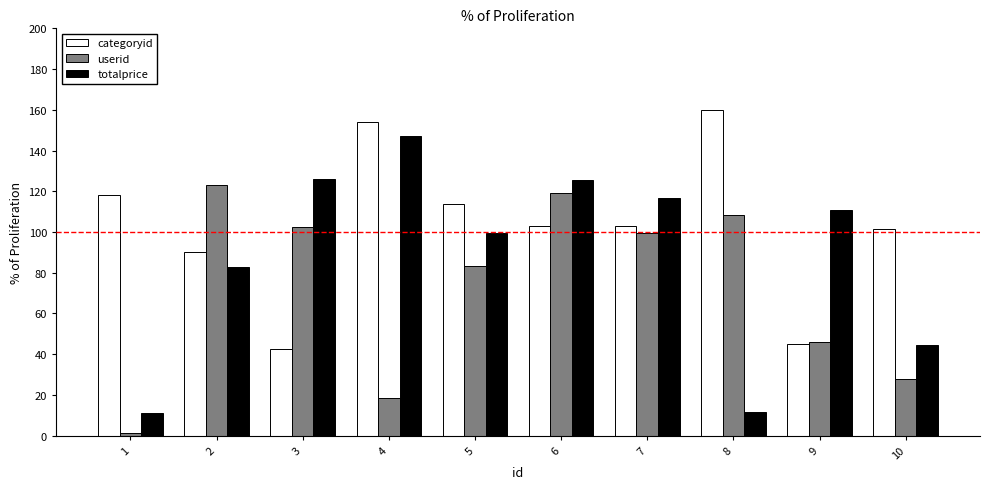

Between 5 and 9, which series saw the biggest shift?

categoryid